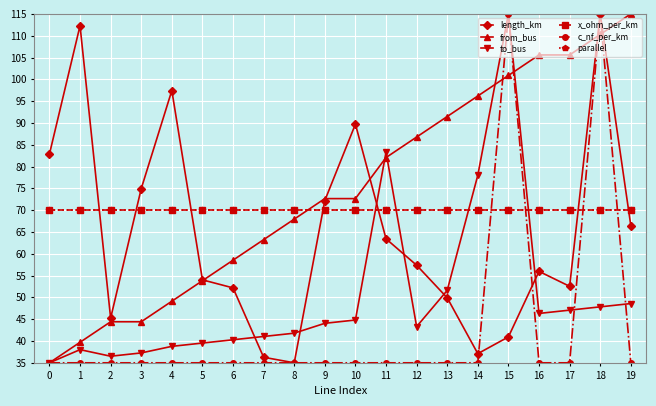

Between 11 and 9, which is larger?

9